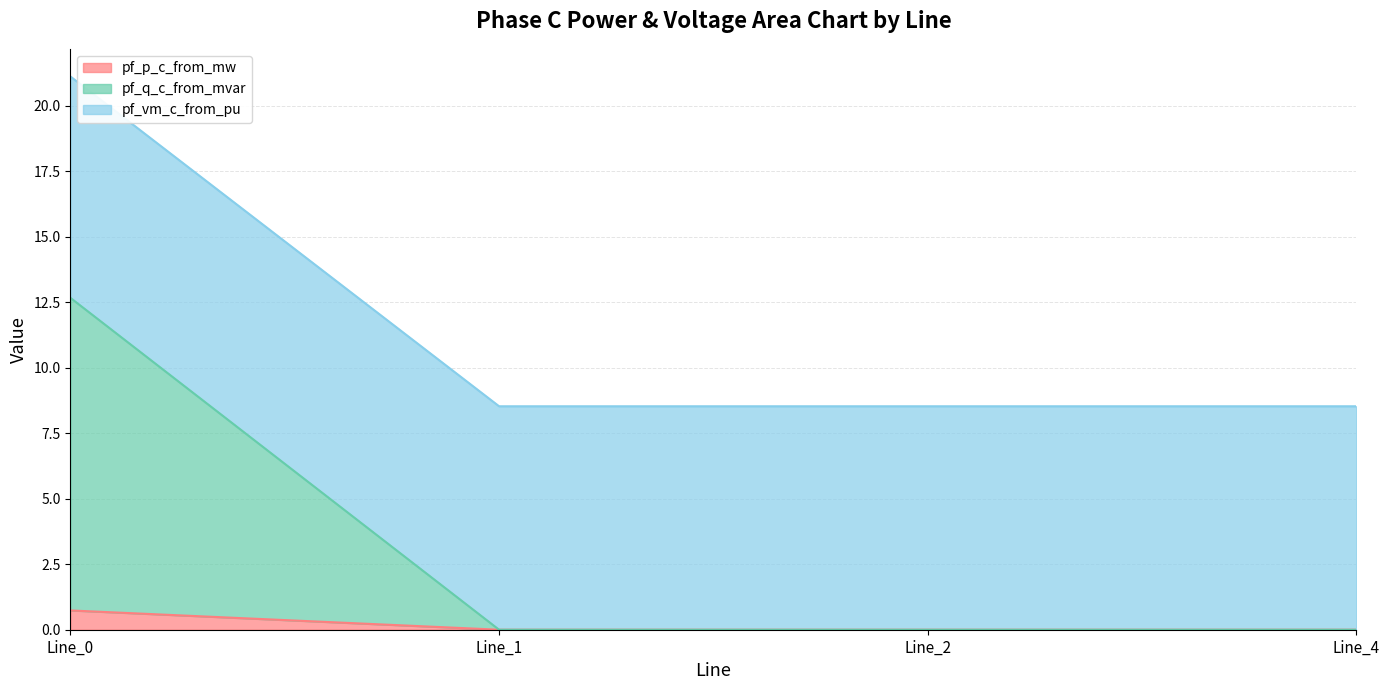

At which label does pf_q_c_from_mvar reach its minimum?

Line_4